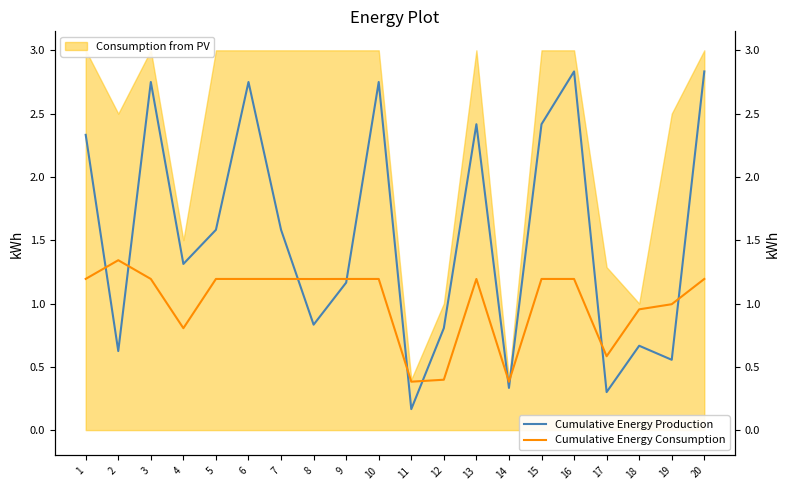

What is the total value across all series at 15?

3.6